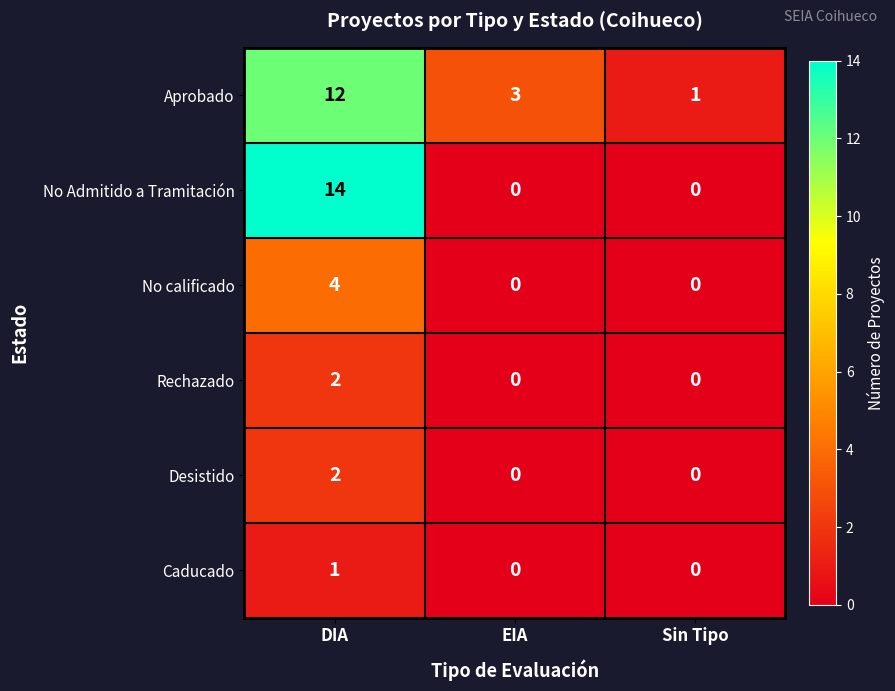

The Aprobado series shows 2 at EIA. True or false?

False